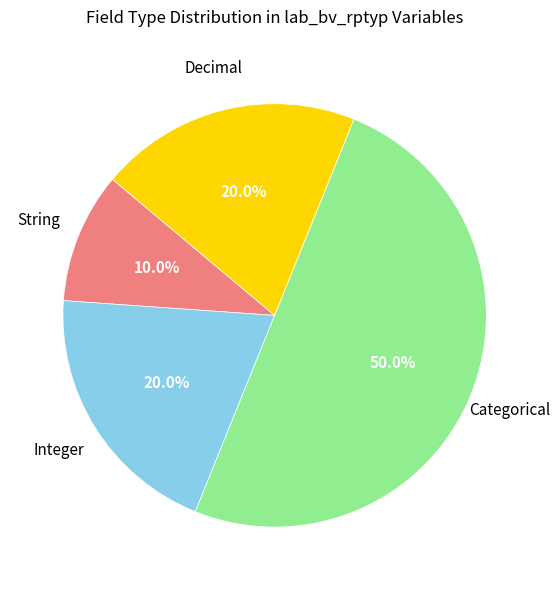

How many segments does this pie chart have?

4